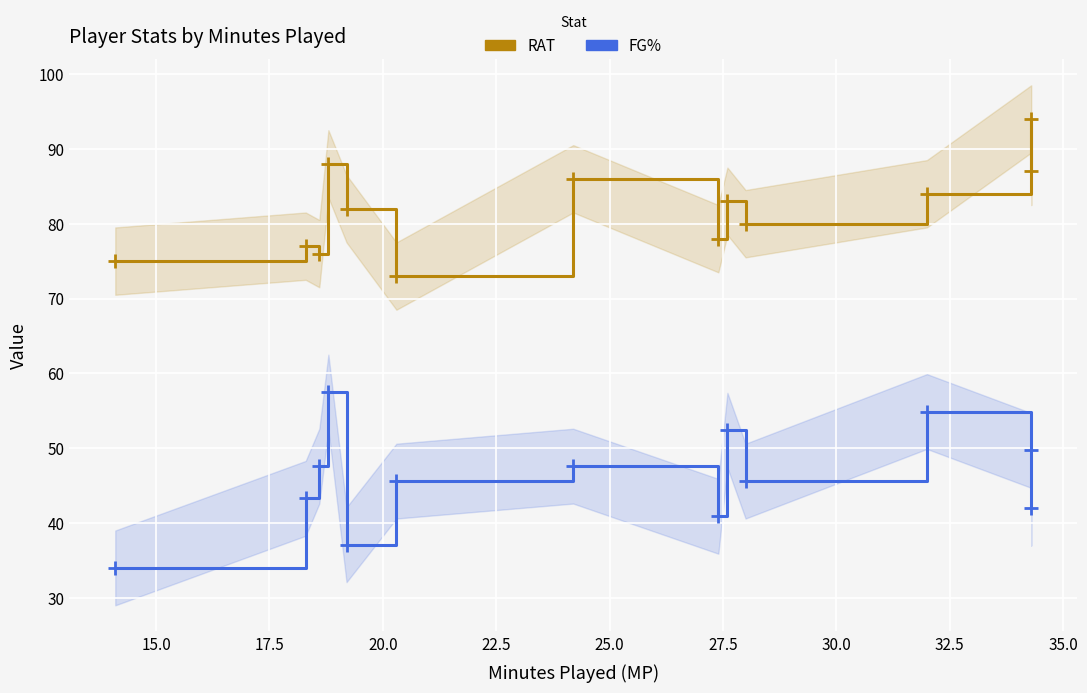

Is the value of RAT at 30.0 greater than the value of FG% at 30.0?

Yes